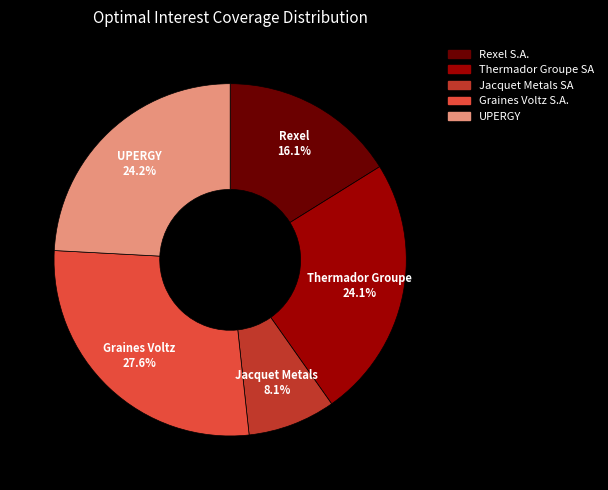

How many slices are in this pie chart?

5